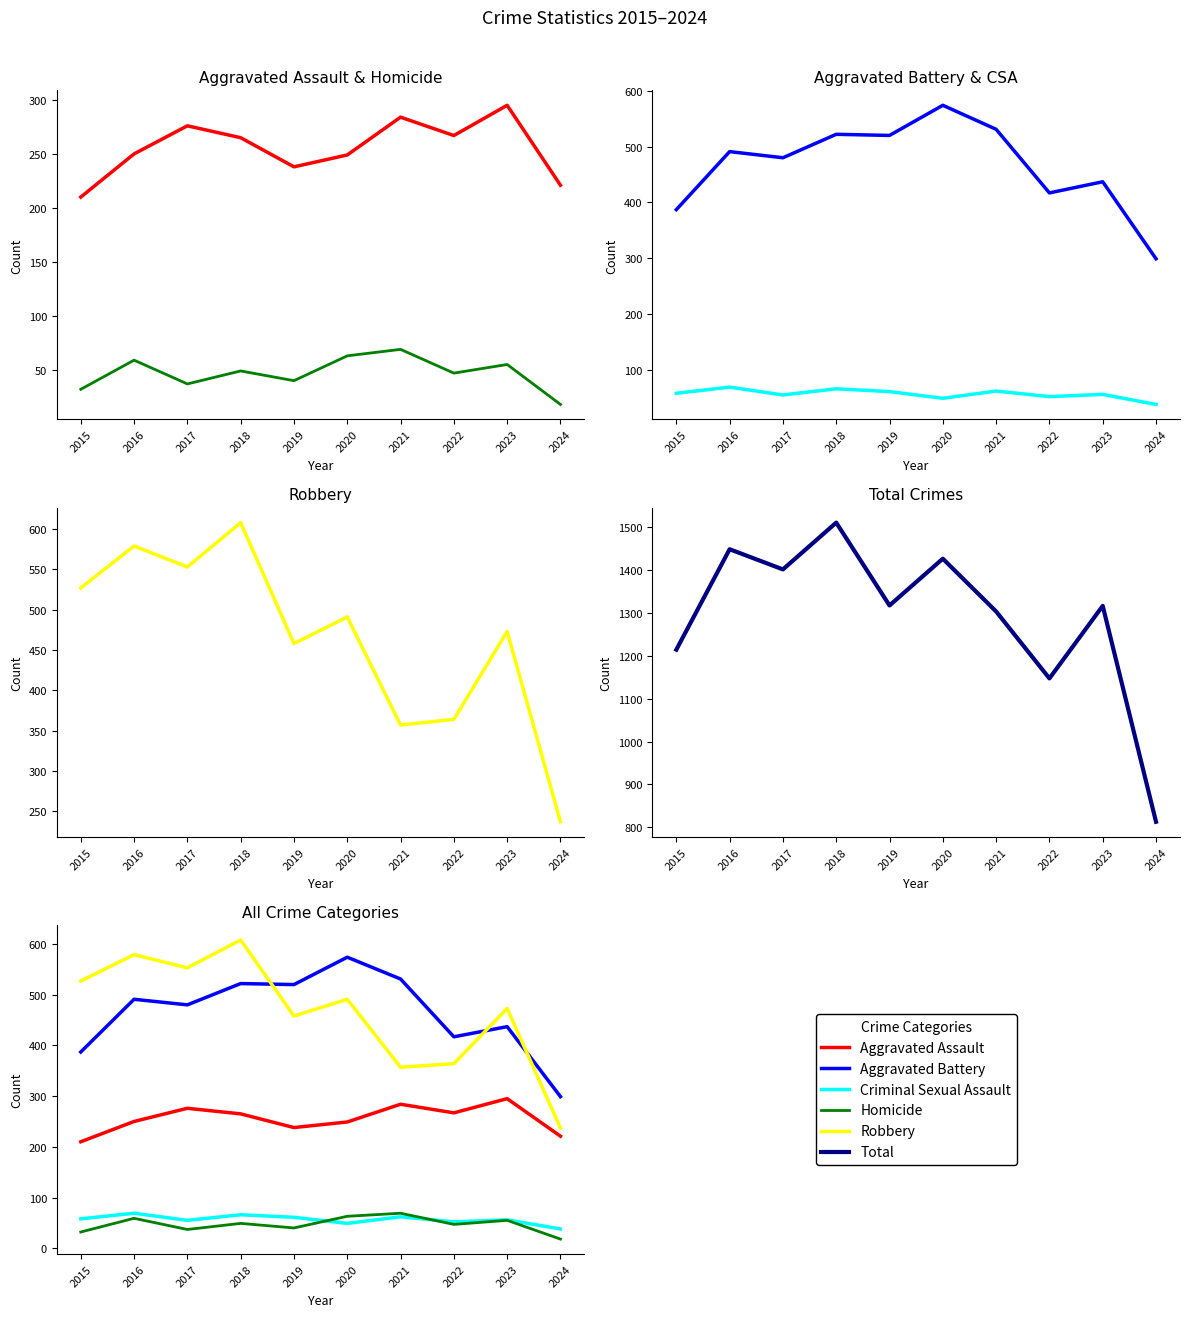

Which series changed the most between 2015 and 2018?

Total